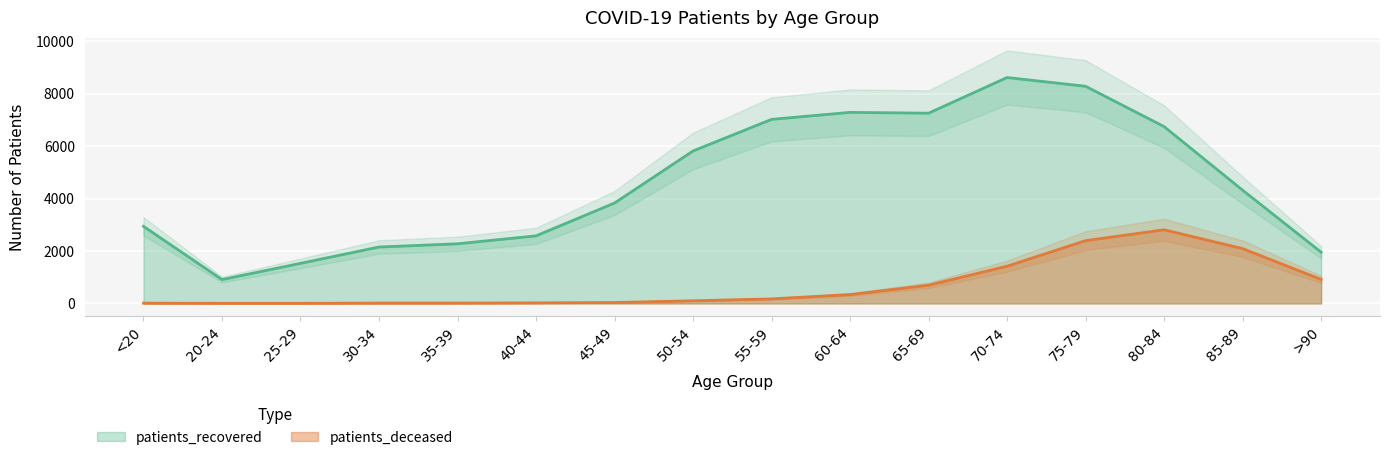

What is the value of the patients_recovered point at the 13th from the left?

8286